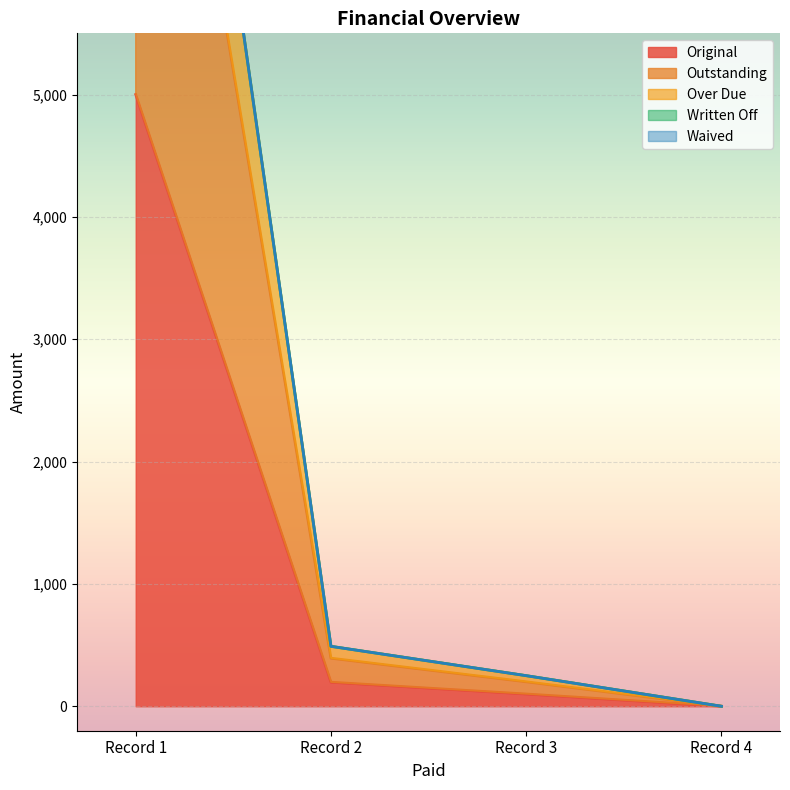

The value of Original at Record 1 is 1730.9. True or false?

False